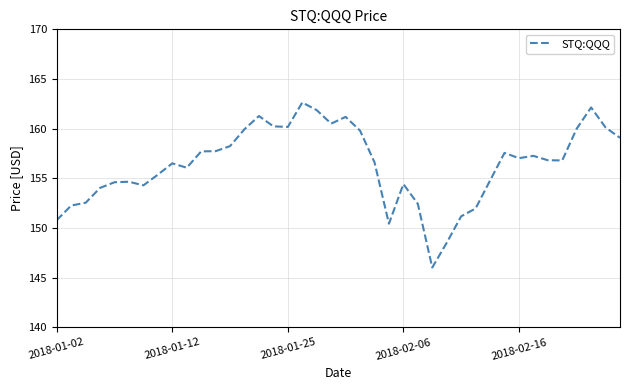

What is the greatest value displayed?

162.6